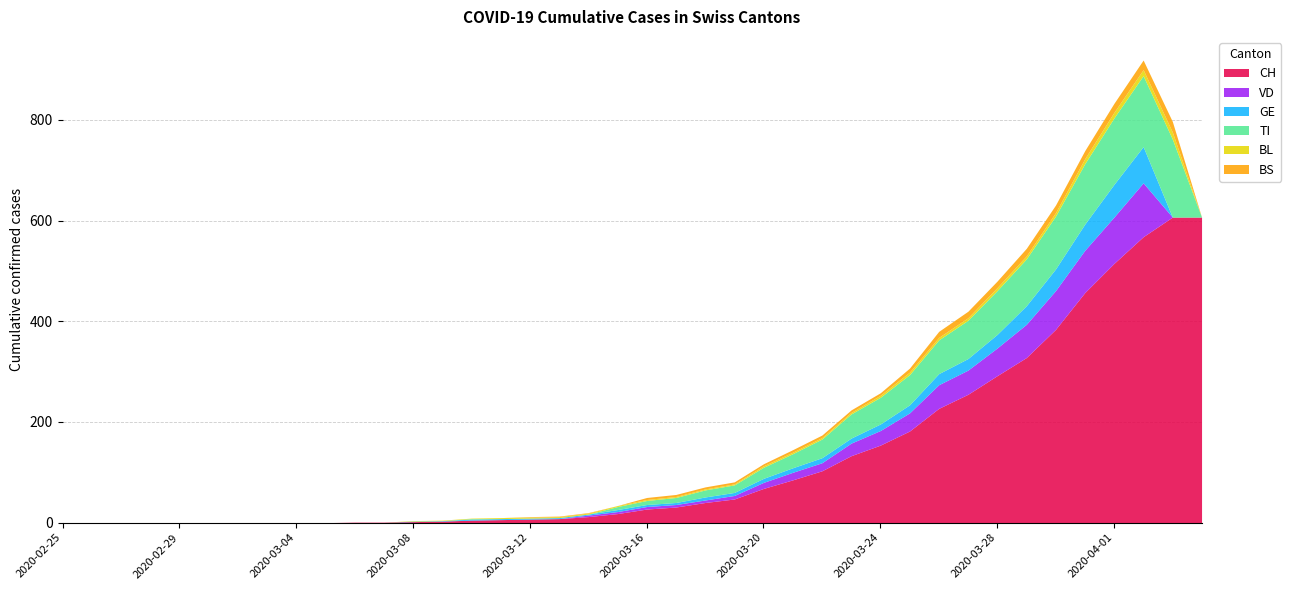

How many values in TI are above zero?

21